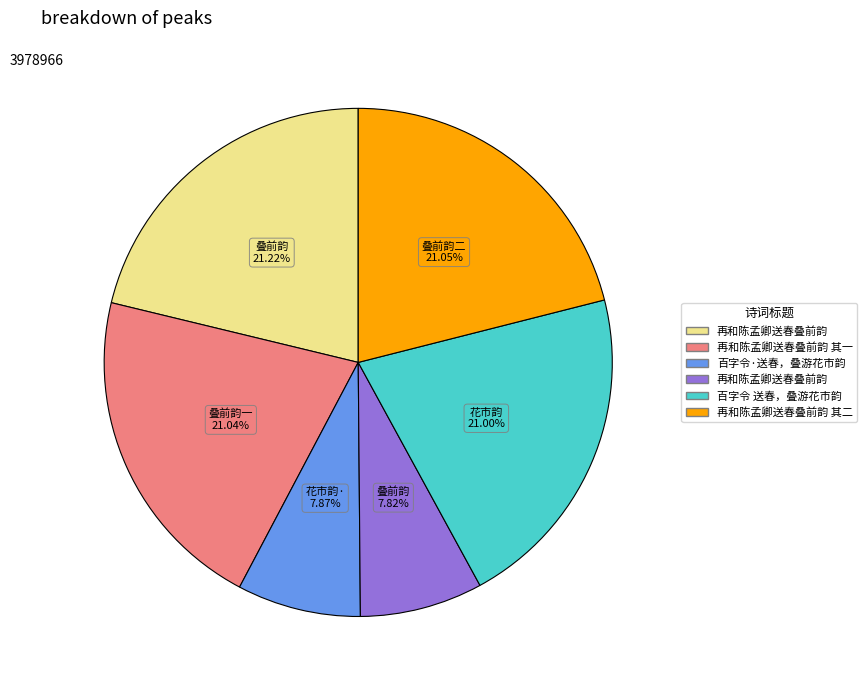

Does any single category account for the majority?

No